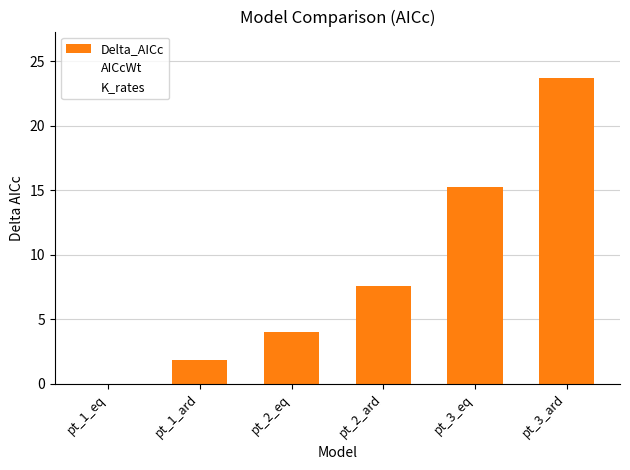

What is the ratio of the value at pt_3_ard to the value at pt_2_ard?

3.1